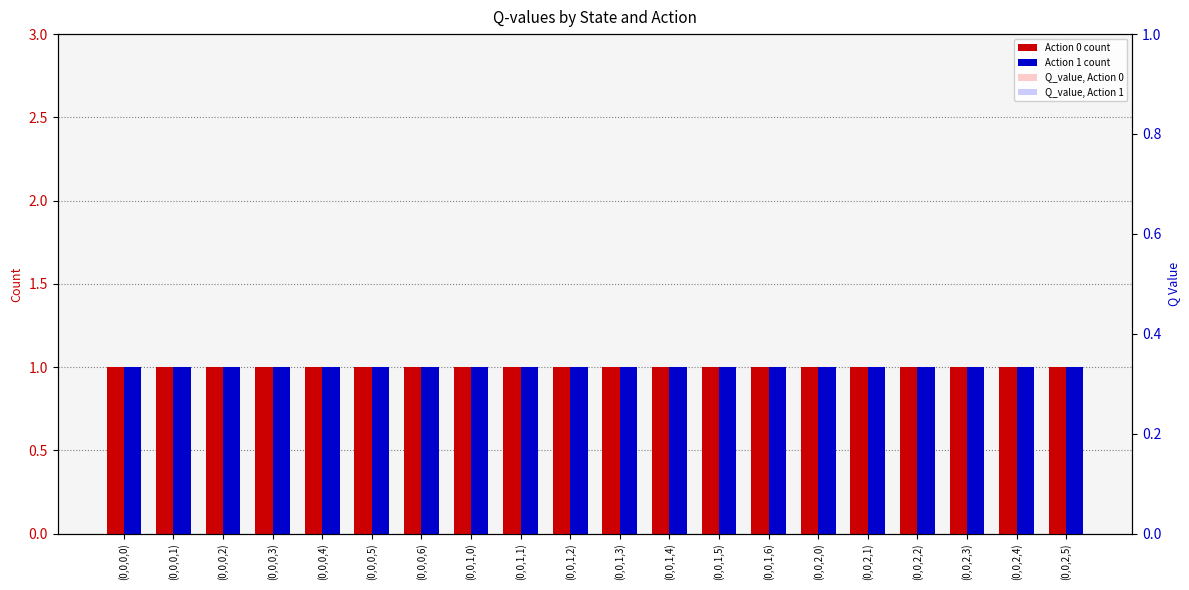

Reading left to right, transcribe all the data shown in this chart.

Action 0 count: 1	1	1	1	1	1	1	1	1	1	1	1	1	1	1	1	1	1	1	1
Action 1 count: 1	1	1	1	1	1	1	1	1	1	1	1	1	1	1	1	1	1	1	1
Q_value, Action 0: 0	0	0	0	0	0	0	0	0	0	0	0	0	0	0	0	0	0	0	0
Q_value, Action 1: 0	0	0	0	0	0	0	0	0	0	0	0	0	0	0	0	0	0	0	0